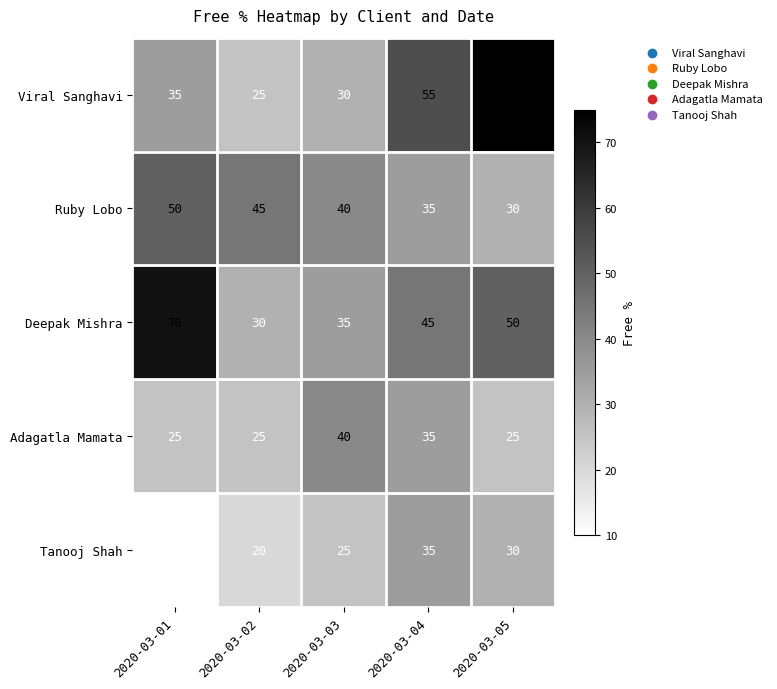

The Viral Sanghavi series shows 35 at 2020-03-01. True or false?

True